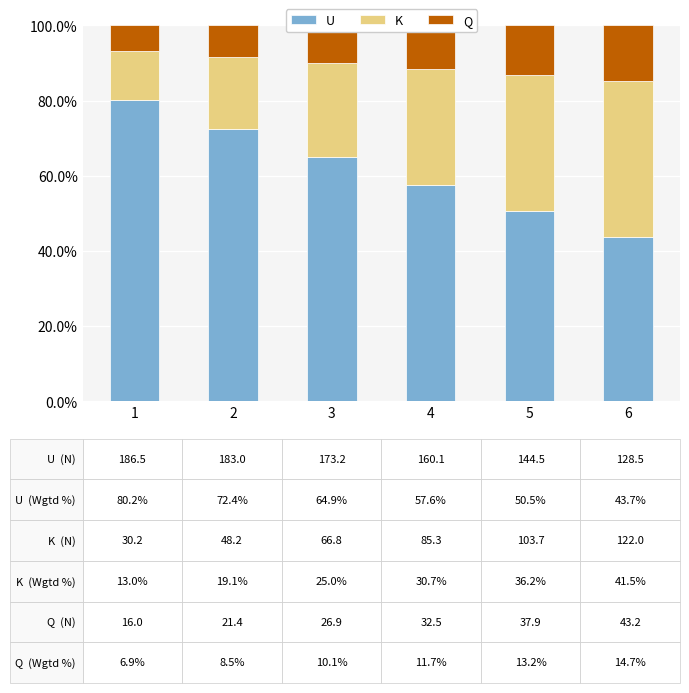

Rank the categories by U value from lowest to highest.

6, 5, 4, 3, 2, 1